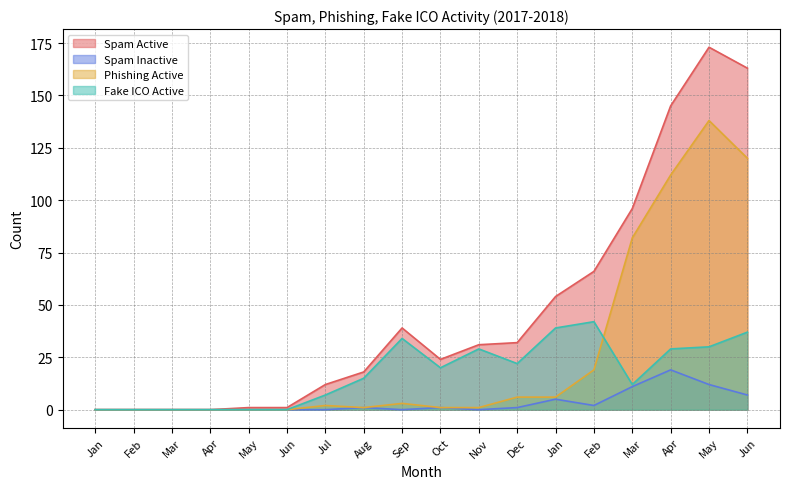

Which series has the largest total across all categories?

Spam Active